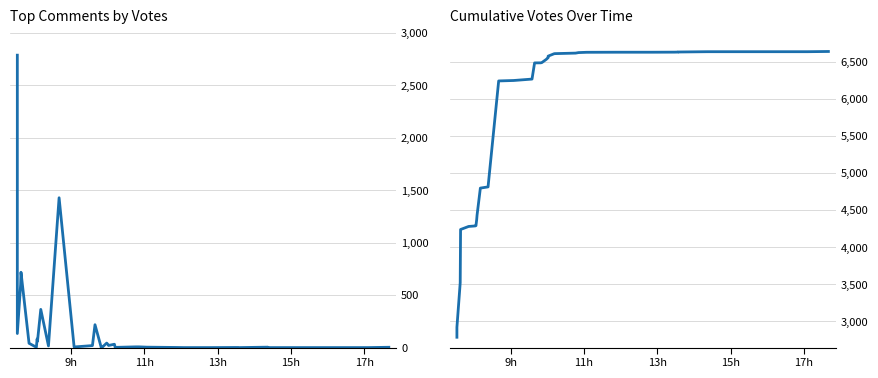

True or false: Votes and Cumulative Votes cross at least once.

False